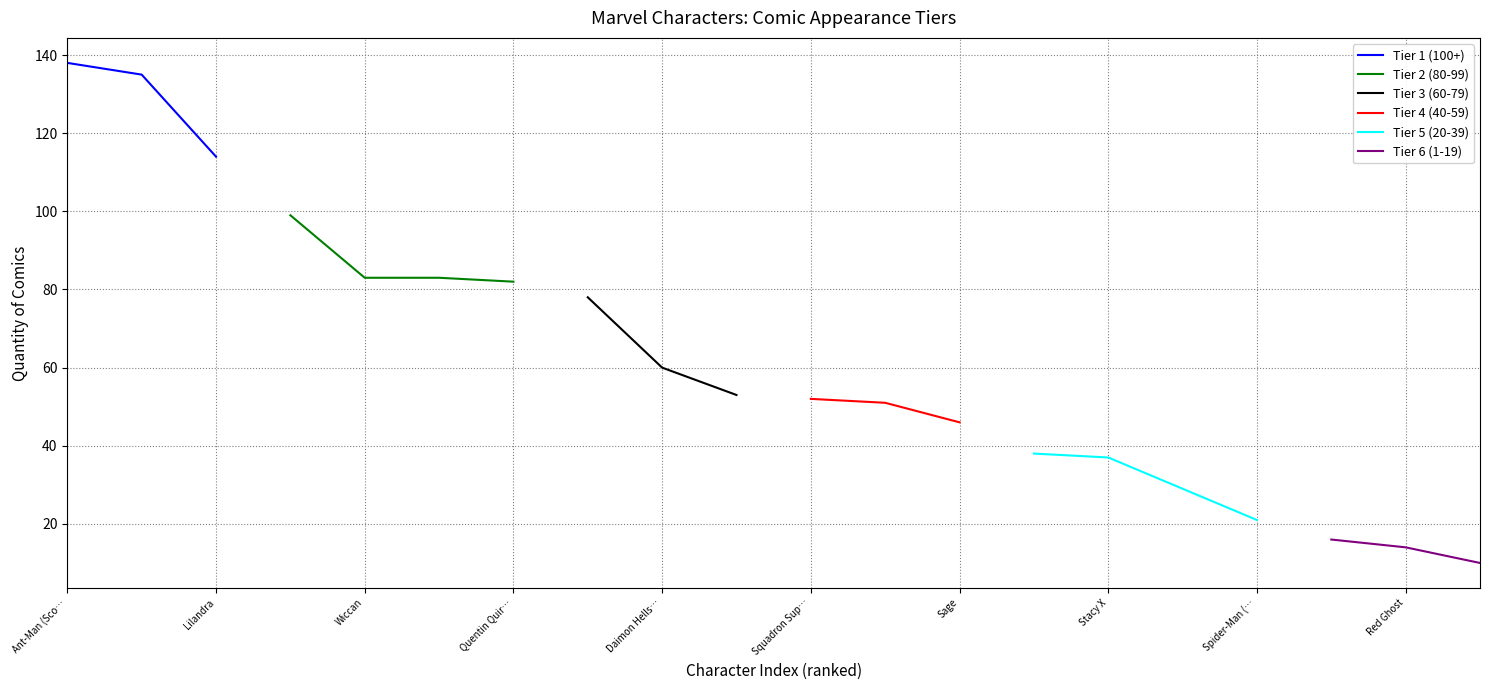

How many values exceed 53?

9